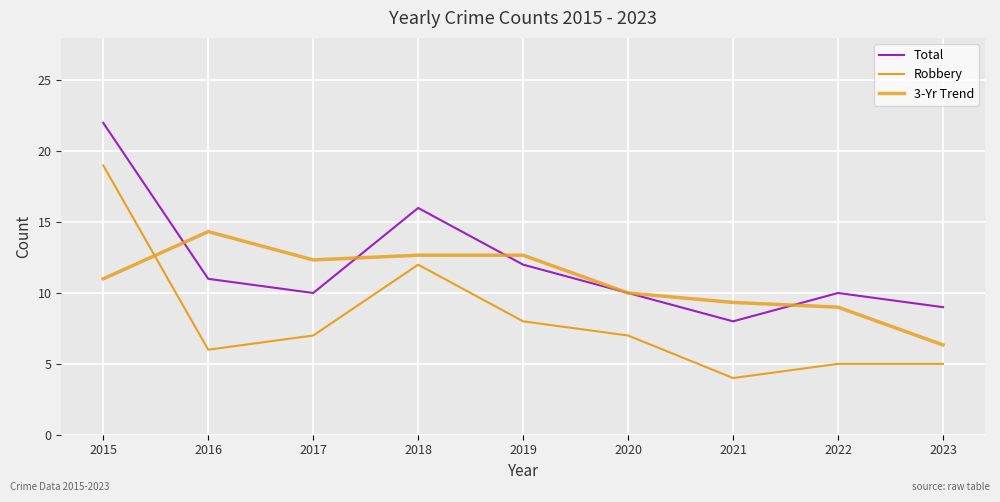

What is the value of the Total point at the 5th from the left?

12.0